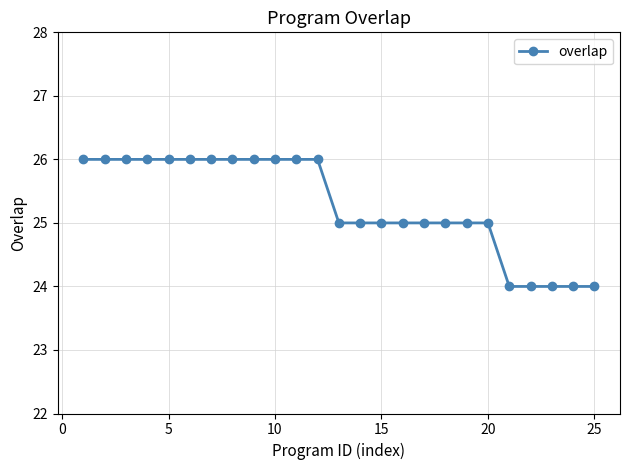

What is the greatest value displayed?

26